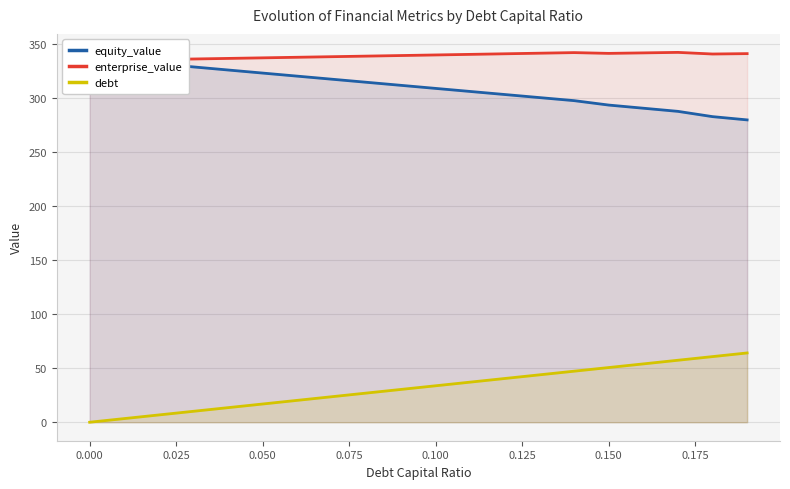

What is the maximum value for debt?

64.2